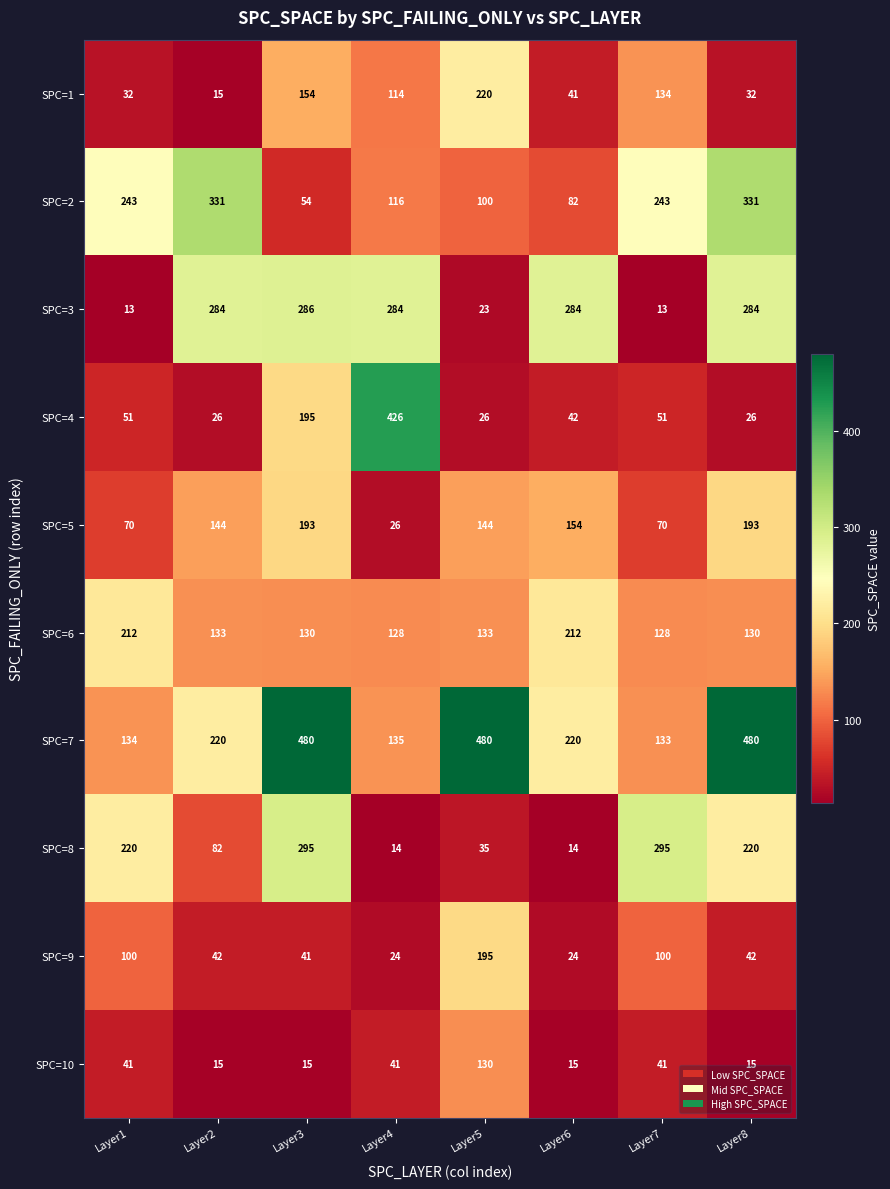

What is the spread (max minus min) of values at Layer5?

457